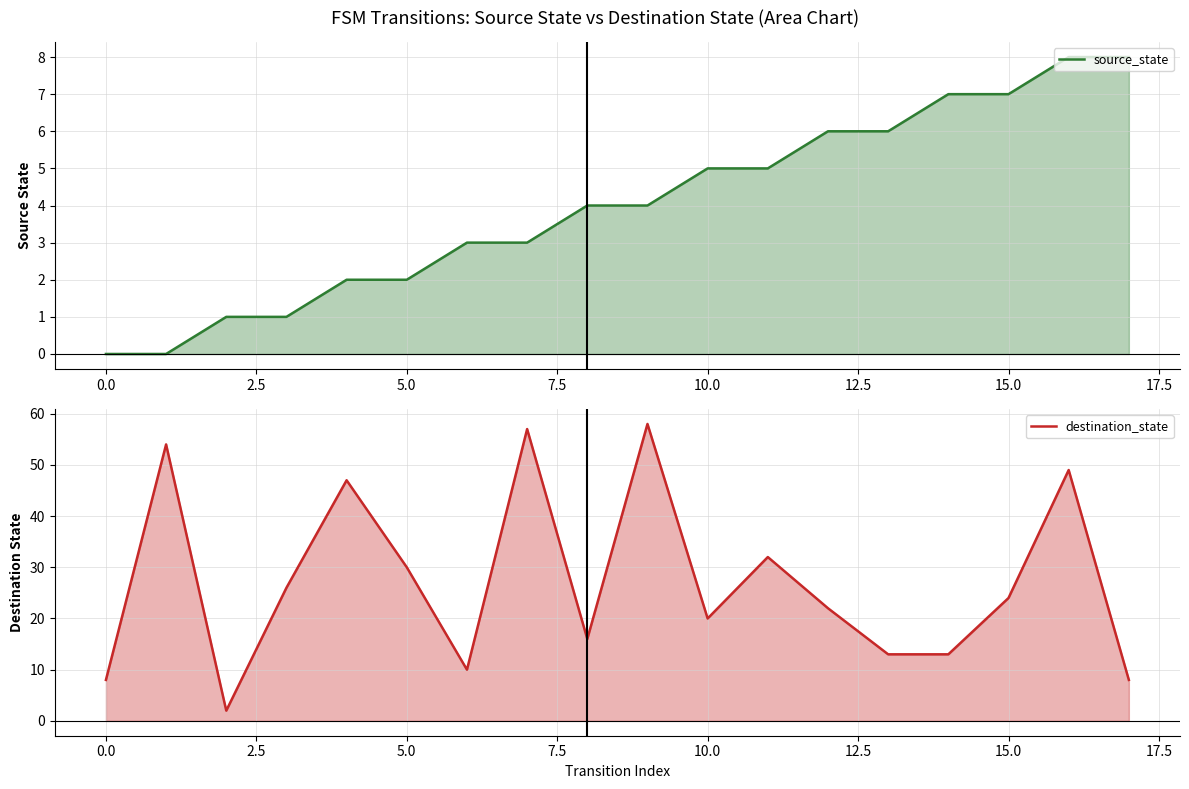

Which has a higher value, 7.5 or 0.0?

7.5